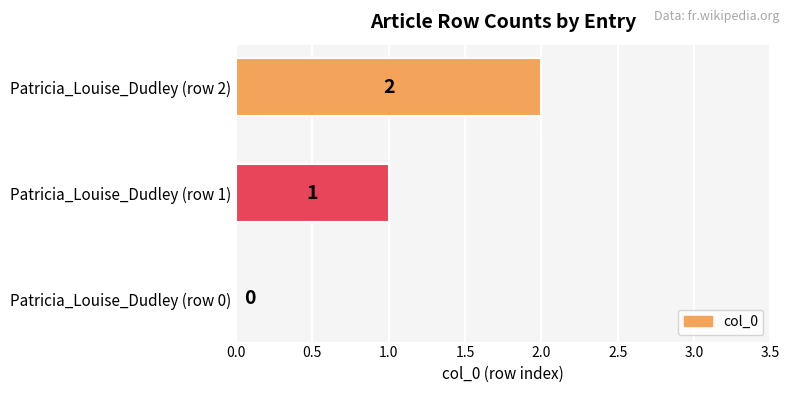

How many distinct data groups are displayed?

1